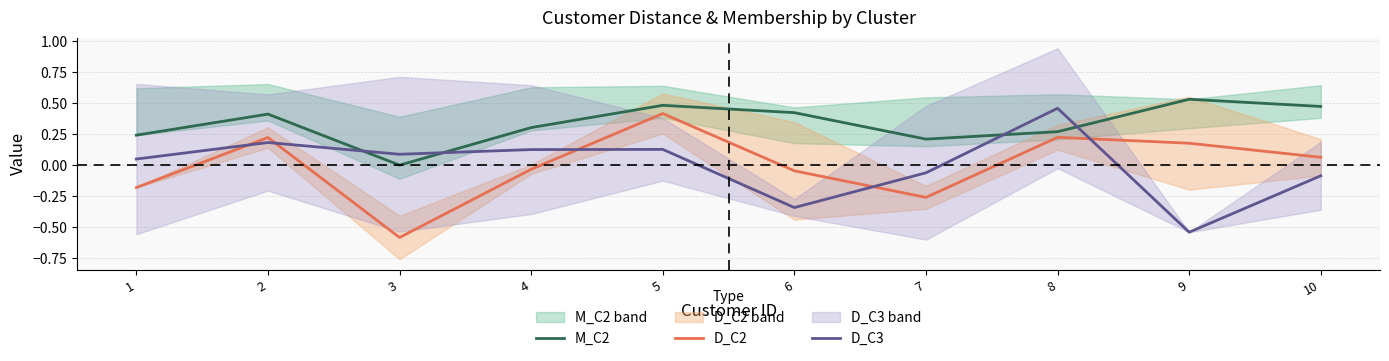

Where is D_C3 nearest to the value 0?

1